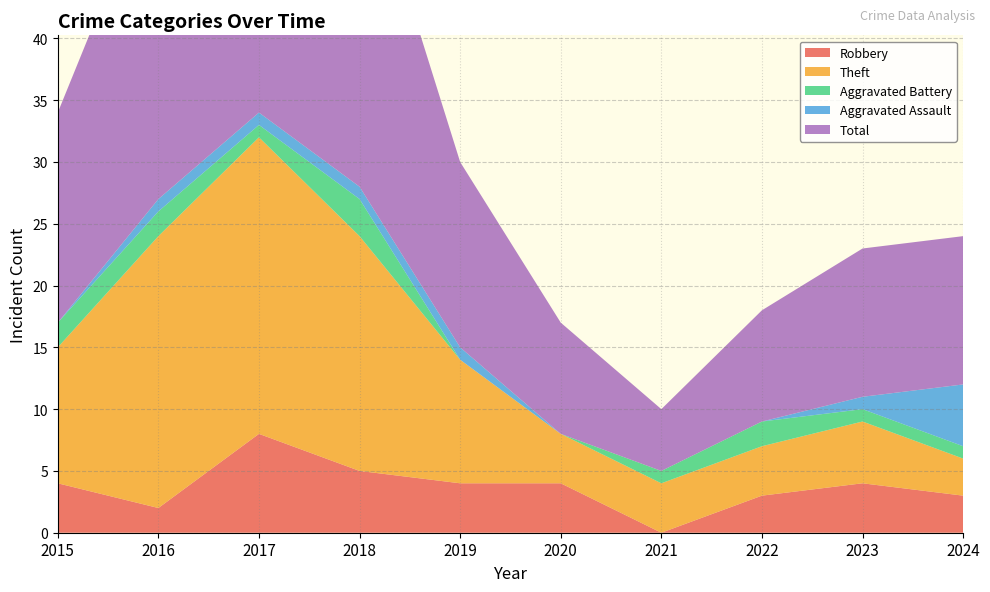

Reading left to right, transcribe all the data shown in this chart.

Robbery: 4	2	8	5	4	4	0	3	4	3
Theft: 11	22	24	19	10	4	4	4	5	3
Aggravated Battery: 2	2	1	3	0	0	1	2	1	1
Aggravated Assault: 0	1	1	1	1	0	0	0	1	5
Total: 17	27	35	28	15	9	5	9	12	12